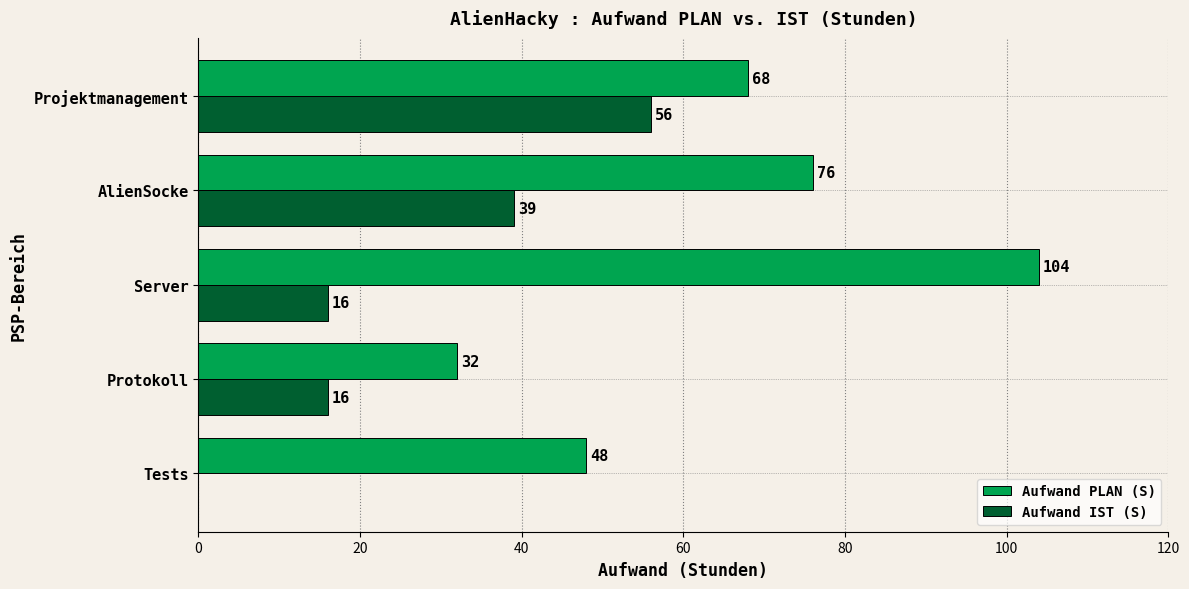

Which series has the largest total across all categories?

Aufwand PLAN (S)